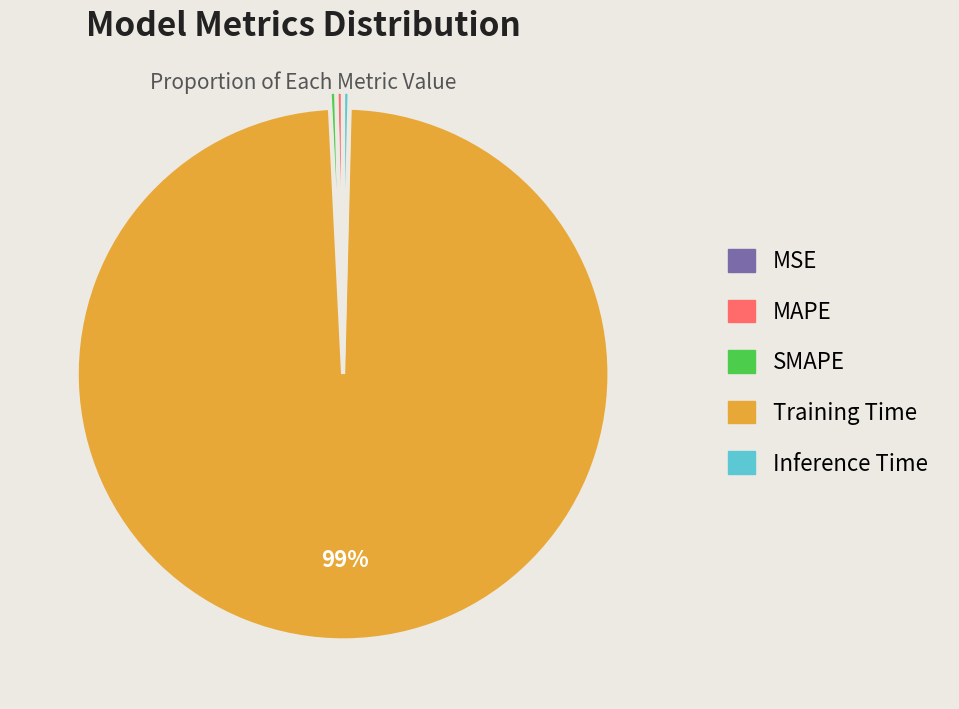

To the nearest percent, what is the average slice percentage?

20%